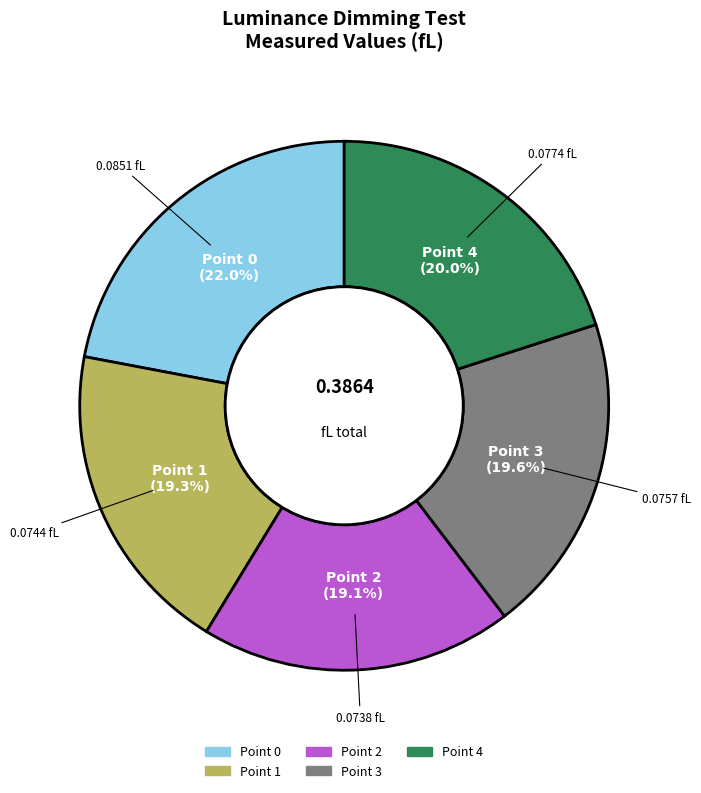

True or false: Point 3 accounts for 20% of the total.

True